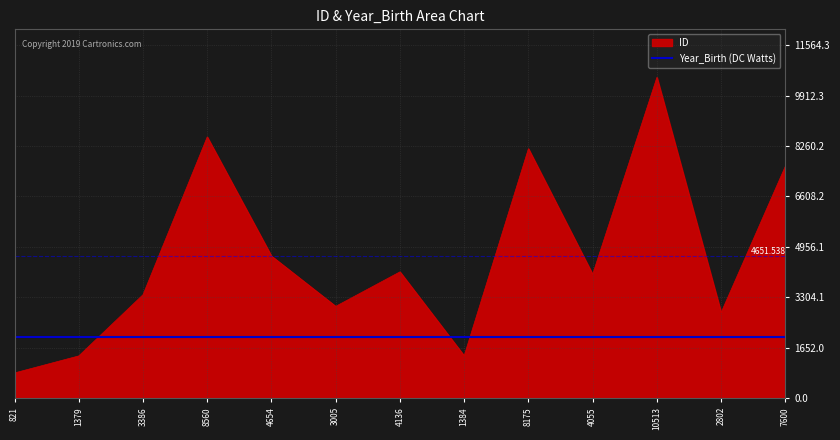

What is the minimum value shown in the chart?

821